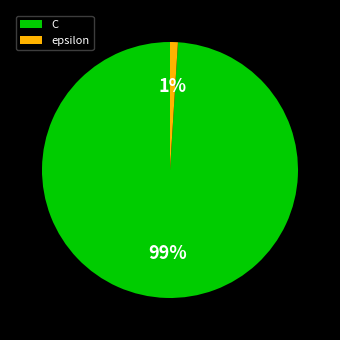

Do epsilon and C together represent more than half of the pie?

Yes